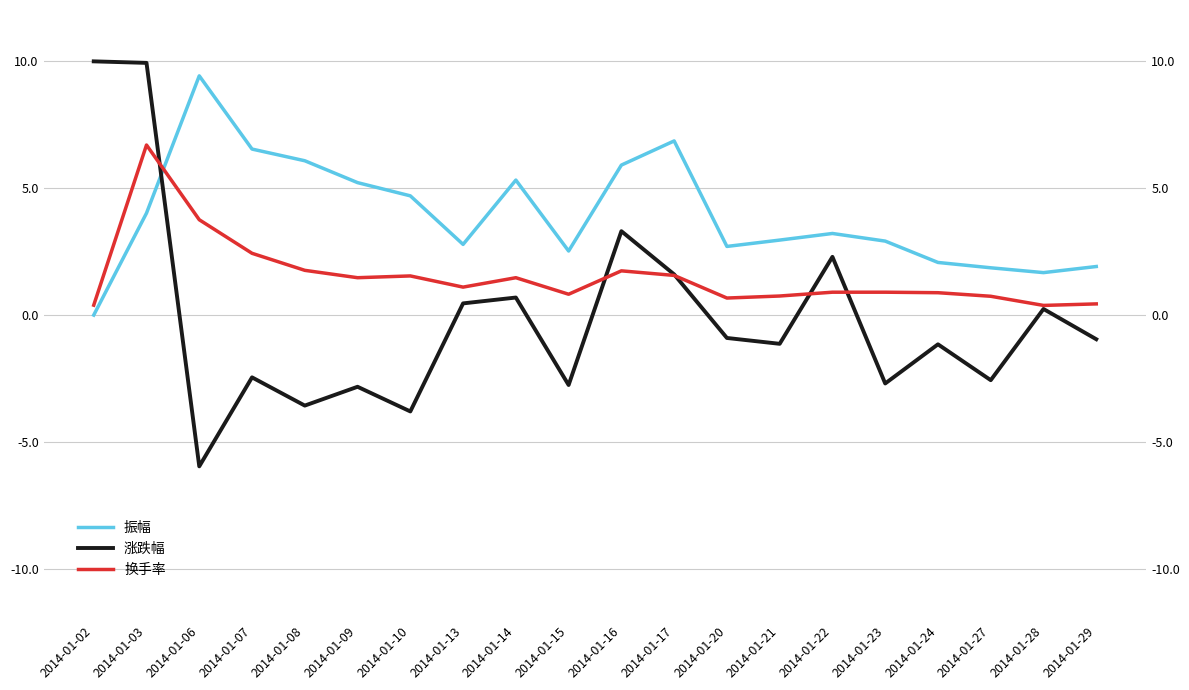

In 涨跌幅, how many points are higher than both neighbors (excluding endpoints)?

7